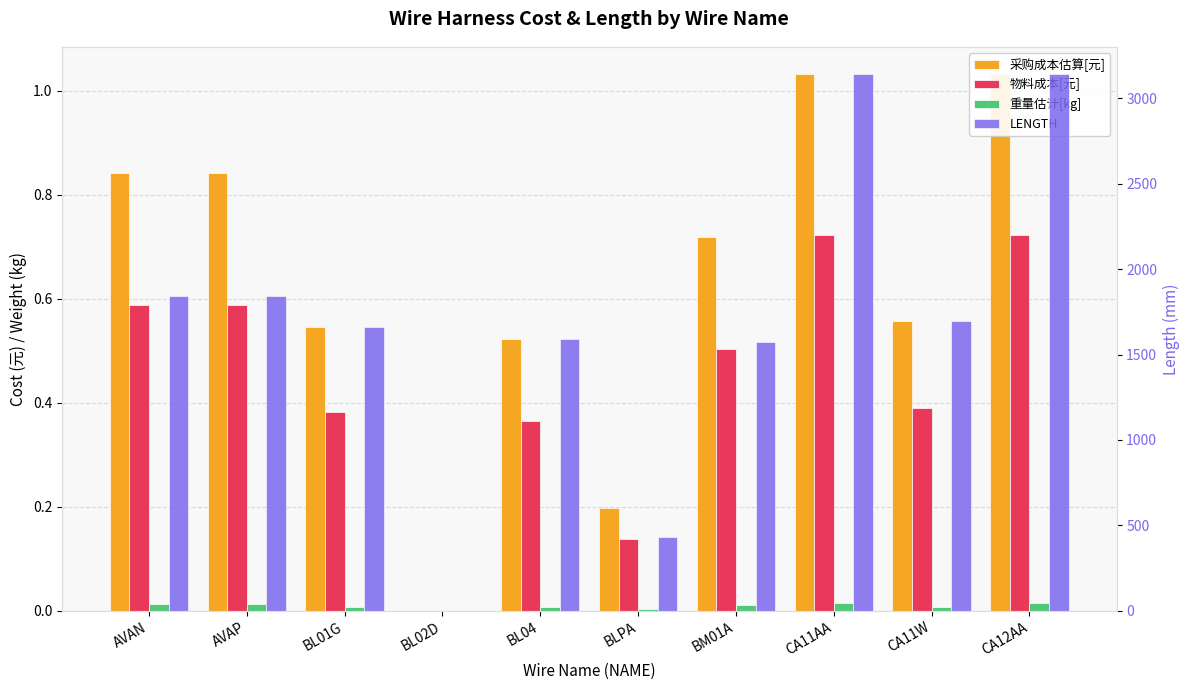

Is the value of 重量估计[kg] at AVAN greater than the value of 采购成本估算[元] at AVAP?

No